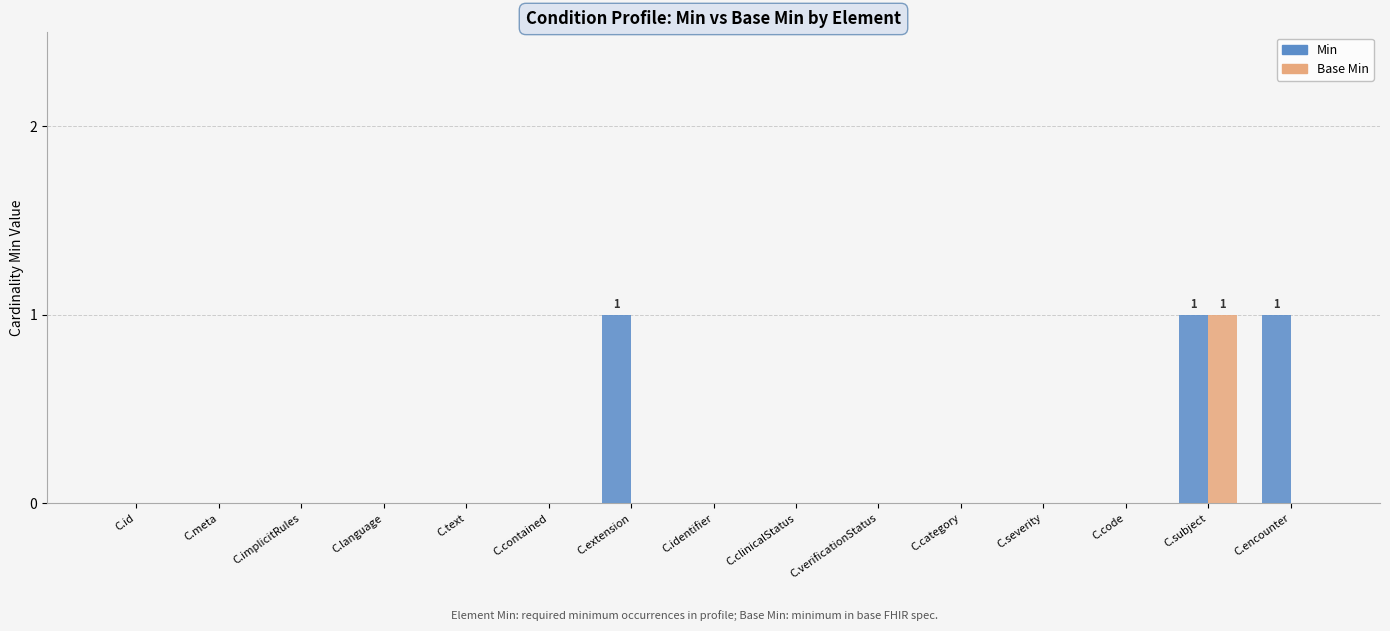

Which series changed the most between C.extension and C.code?

Min